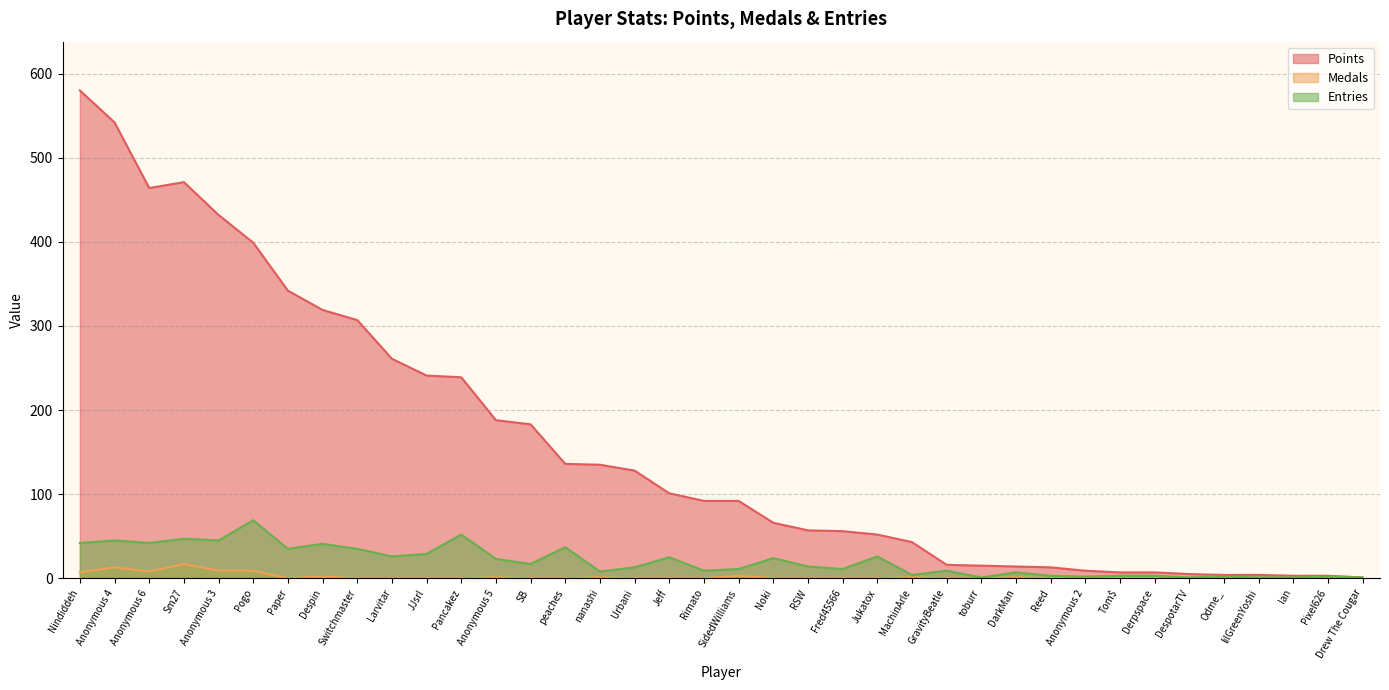

Reading left to right, list all the values displayed in this chart.

Points: Nindiddeh=580	Anonymous 4=542	Anonymous 6=464	Sm27=471	Anonymous 3=432	Pogo=399	Paper=342	Despin=319	Switchmaster=307	Larvitar=261	JJsrl=241	Pancakez=239	Anonymous 5=188	SB=183	peaches=136	nanashi=135	Urbani=128	Jeff=101	Rimato=92	SidedWilliams=92	Noki=66	RSW=57	Fred45566=56	Jukatox=52	MachinArle=43	GravityBeatle=16	toburr=15	DarkMan=14	Reed=13	Anonymous 2=9	Tom$=7	Derpspace=7	DespotarTV=5	Odme_=4	lilGreenYoshi=4	Ian=3	Pixel626=3	Drew The Cougar=1
Medals: Nindiddeh=7	Anonymous 4=13	Anonymous 6=8	Sm27=17	Anonymous 3=9	Pogo=9	Paper=0	Despin=2	Switchmaster=0	Larvitar=0	JJsrl=0	Pancakez=0	Anonymous 5=1	SB=0	peaches=0	nanashi=1	Urbani=0	Jeff=0	Rimato=0	SidedWilliams=3	Noki=0	RSW=0	Fred45566=0	Jukatox=0	MachinArle=1	GravityBeatle=0	toburr=0	DarkMan=1	Reed=0	Anonymous 2=0	Tom$=0	Derpspace=0	DespotarTV=0	Odme_=0	lilGreenYoshi=0	Ian=0	Pixel626=0	Drew The Cougar=0
Entries: Nindiddeh=42	Anonymous 4=45	Anonymous 6=42	Sm27=47	Anonymous 3=45	Pogo=69	Paper=35	Despin=41	Switchmaster=35	Larvitar=26	JJsrl=29	Pancakez=52	Anonymous 5=23	SB=17	peaches=37	nanashi=8	Urbani=13	Jeff=25	Rimato=9	SidedWilliams=11	Noki=24	RSW=14	Fred45566=11	Jukatox=26	MachinArle=4	GravityBeatle=9	toburr=1	DarkMan=7	Reed=3	Anonymous 2=2	Tom$=3	Derpspace=3	DespotarTV=1	Odme_=2	lilGreenYoshi=1	Ian=1	Pixel626=2	Drew The Cougar=1